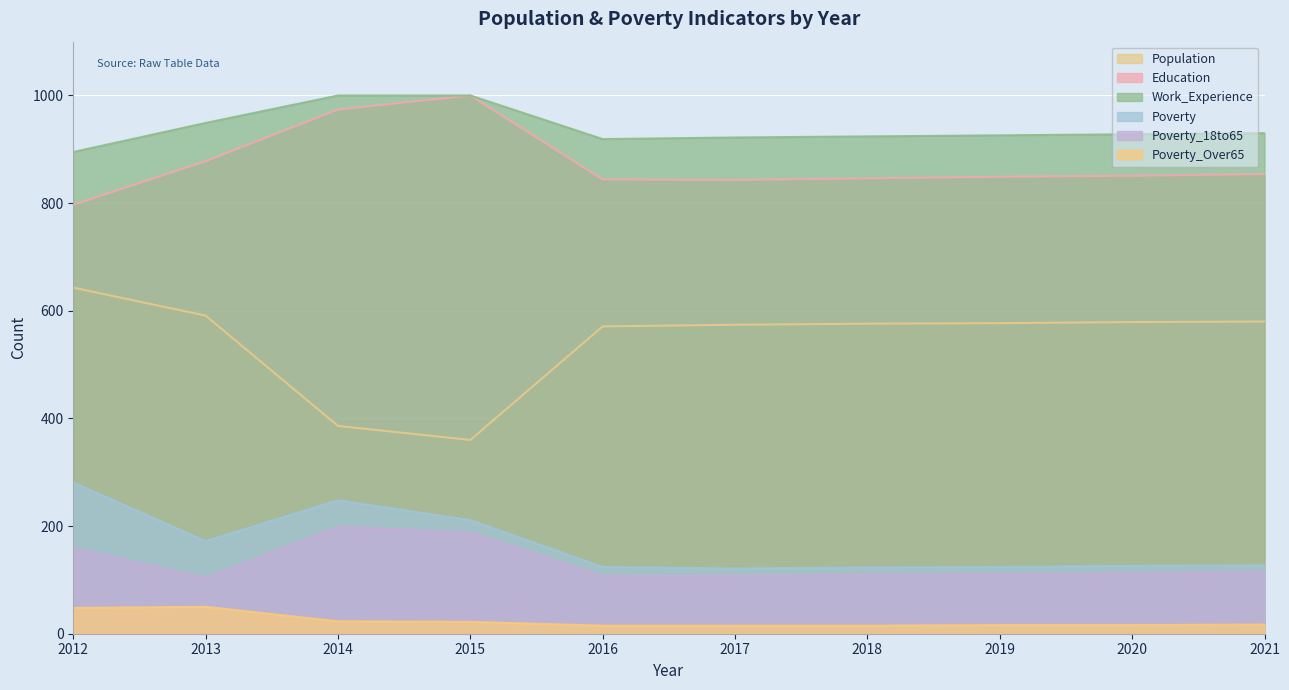

The value of Poverty at 2021 is 127. True or false?

True